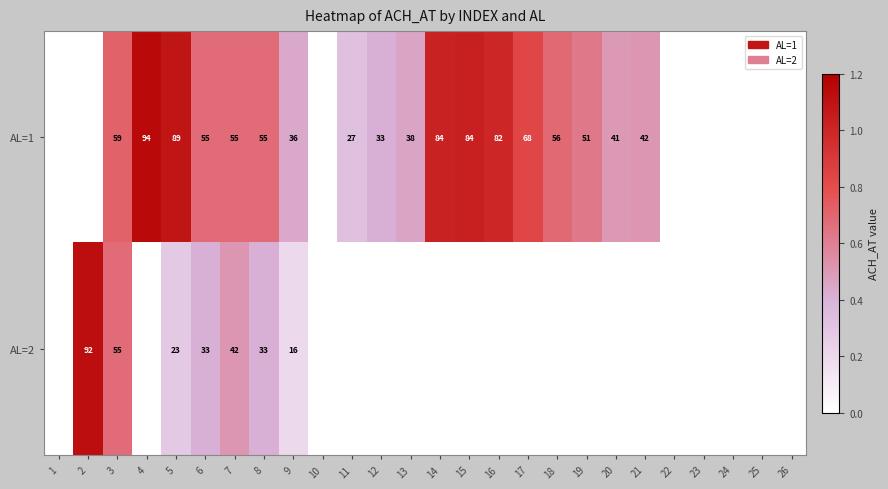

At how many categories does at least one series exceed 1?

5